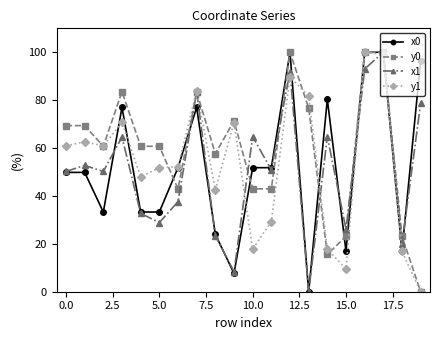

True or false: y1 has more than 2 points higher than both neighbors.

True